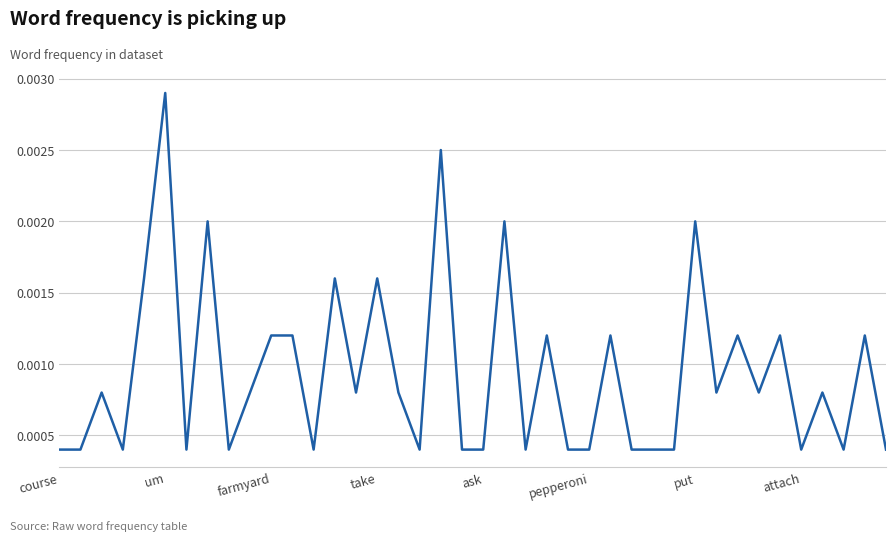

True or false: there are more than 2 points higher than both neighbors.

True